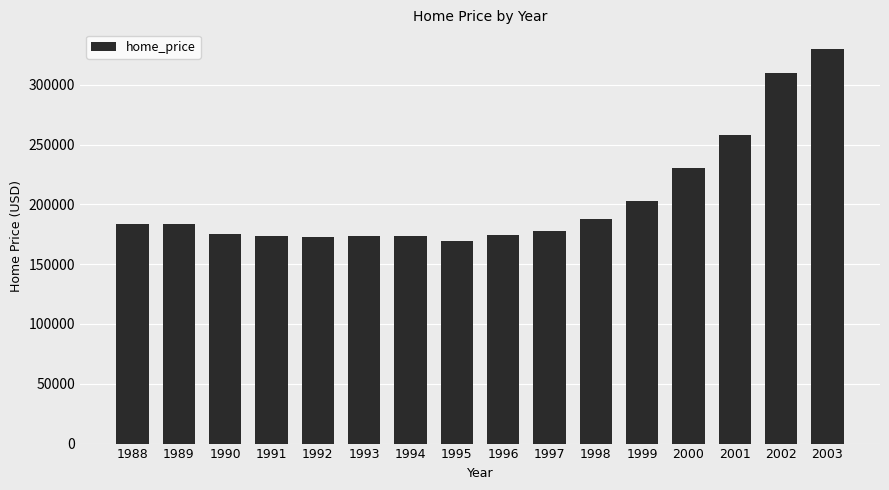

At which category does the chart reach its peak across all series?

2003